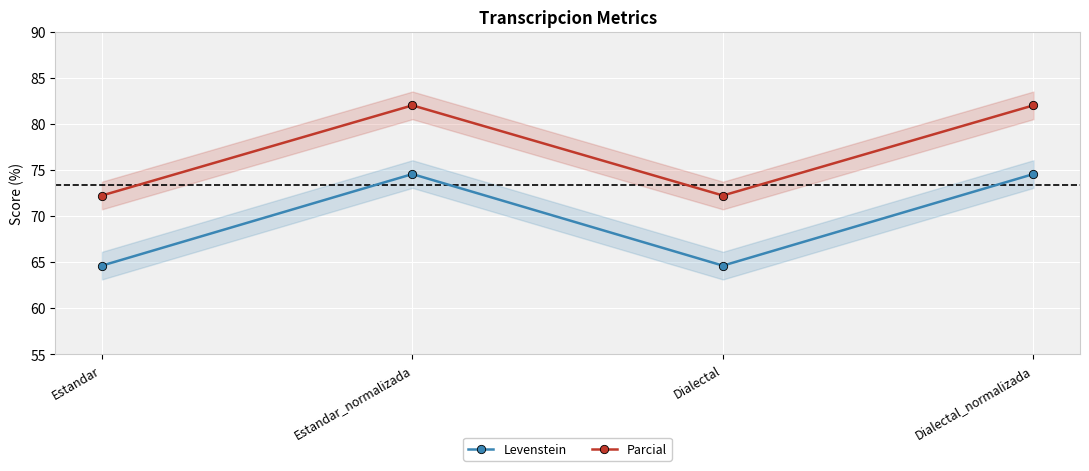

Between Estandar and Estandar_normalizada, which series saw the biggest shift?

Levenstein